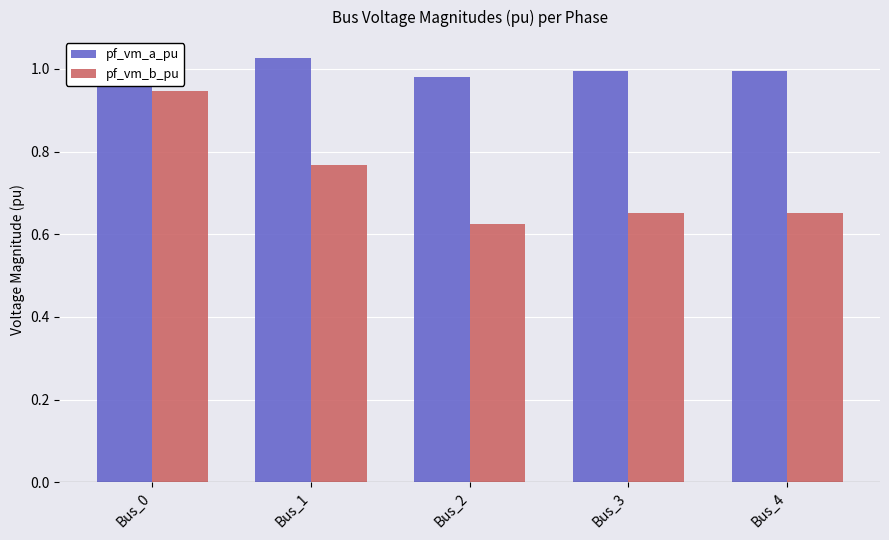

At Bus_1, list the series in order from smallest to largest.

pf_vm_b_pu, pf_vm_a_pu